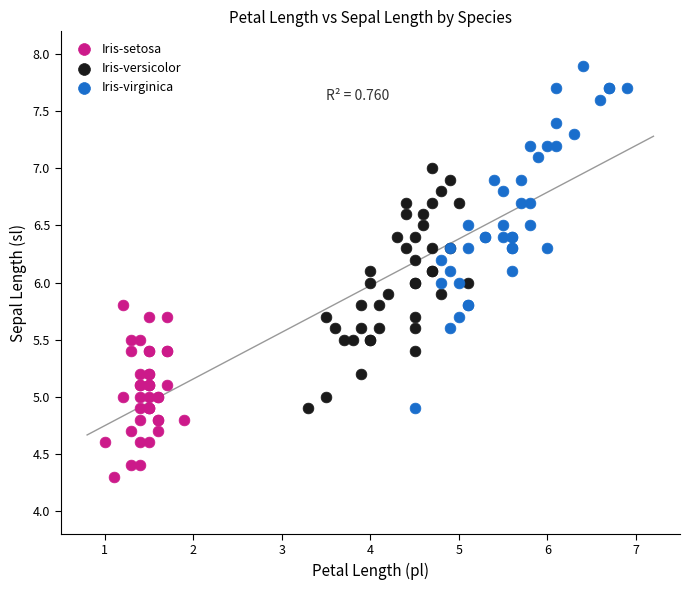

Which series reaches the maximum Y coordinate?

Iris-virginica